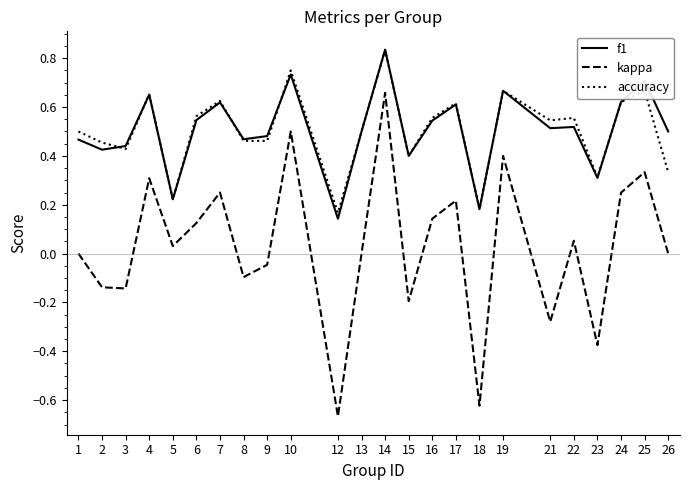

The value of f1 at 24 is 1.0. True or false?

False